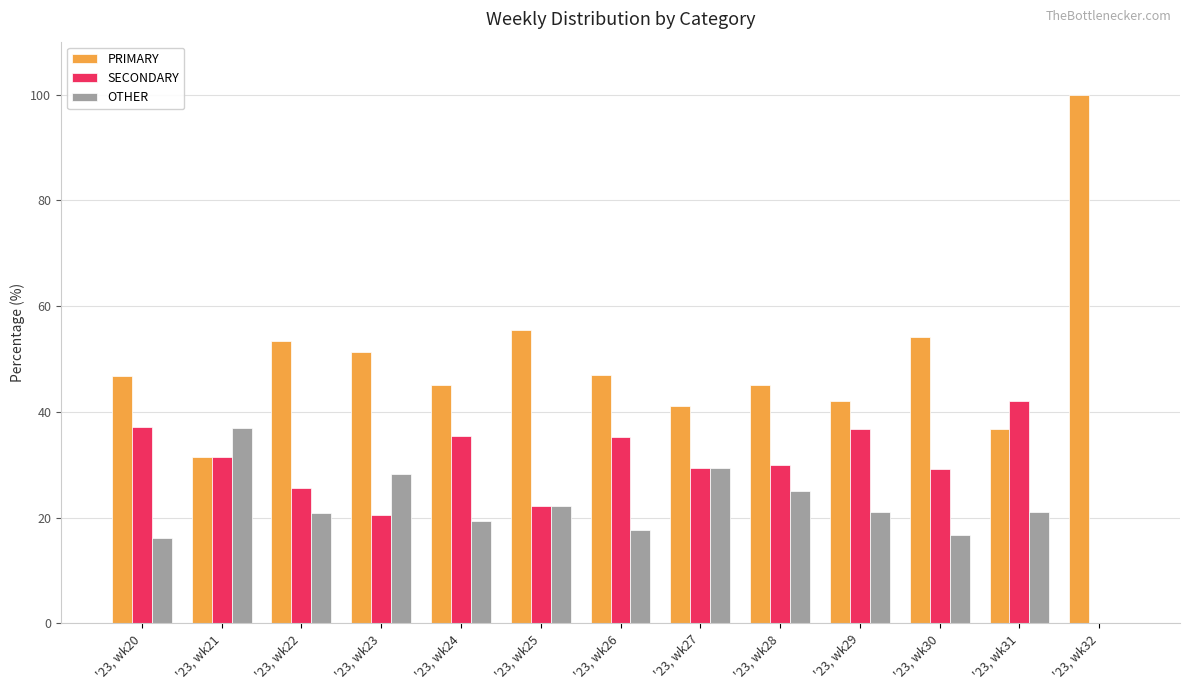

What is the total value across all series at '23, wk31?

100.0